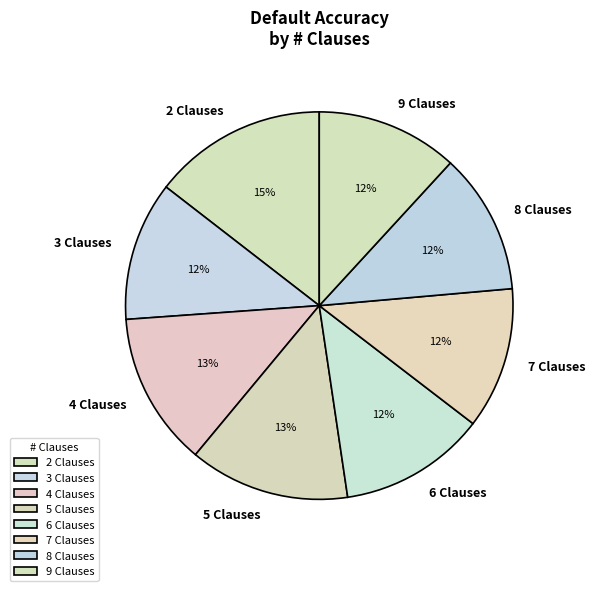

Is there a majority slice in this chart?

No